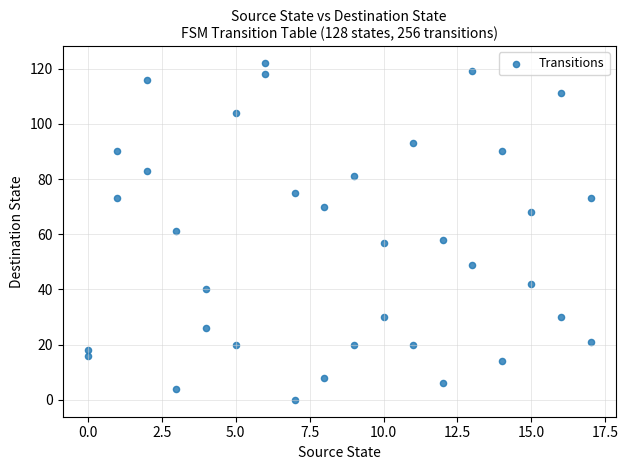

What is the range of Y values (max minus min)?

122